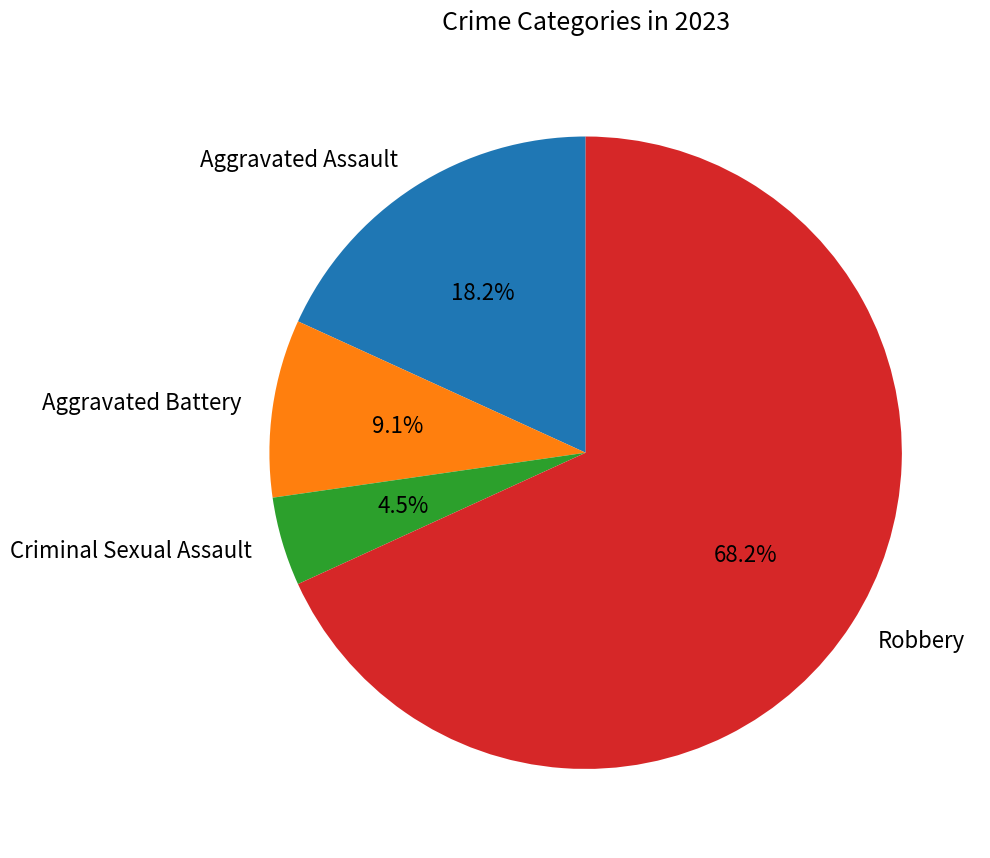

The Aggravated Battery slice represents 1% of the pie. True or false?

False